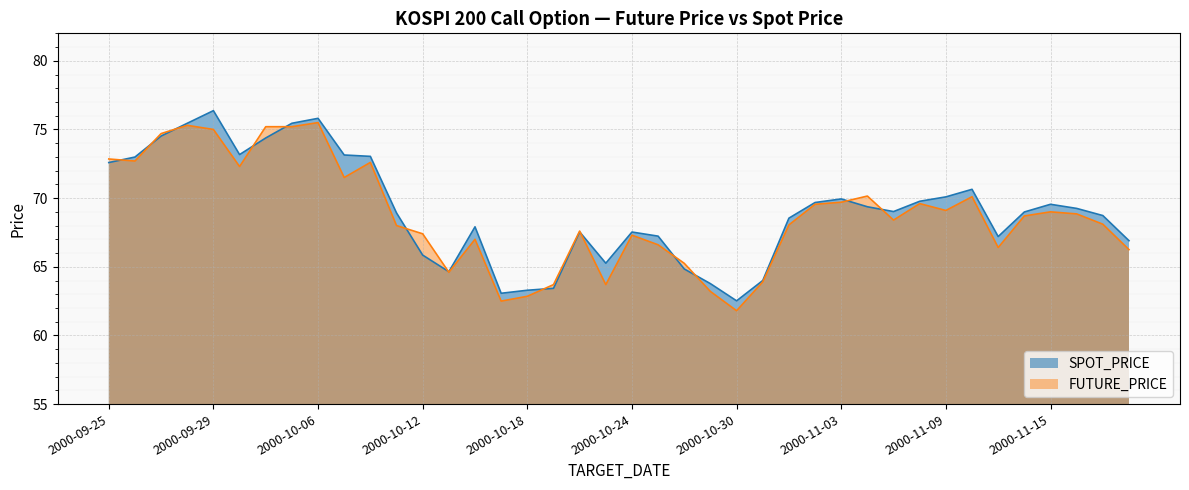

True or false: FUTURE_PRICE has a value of 19.9 at 2000-10-31.

False